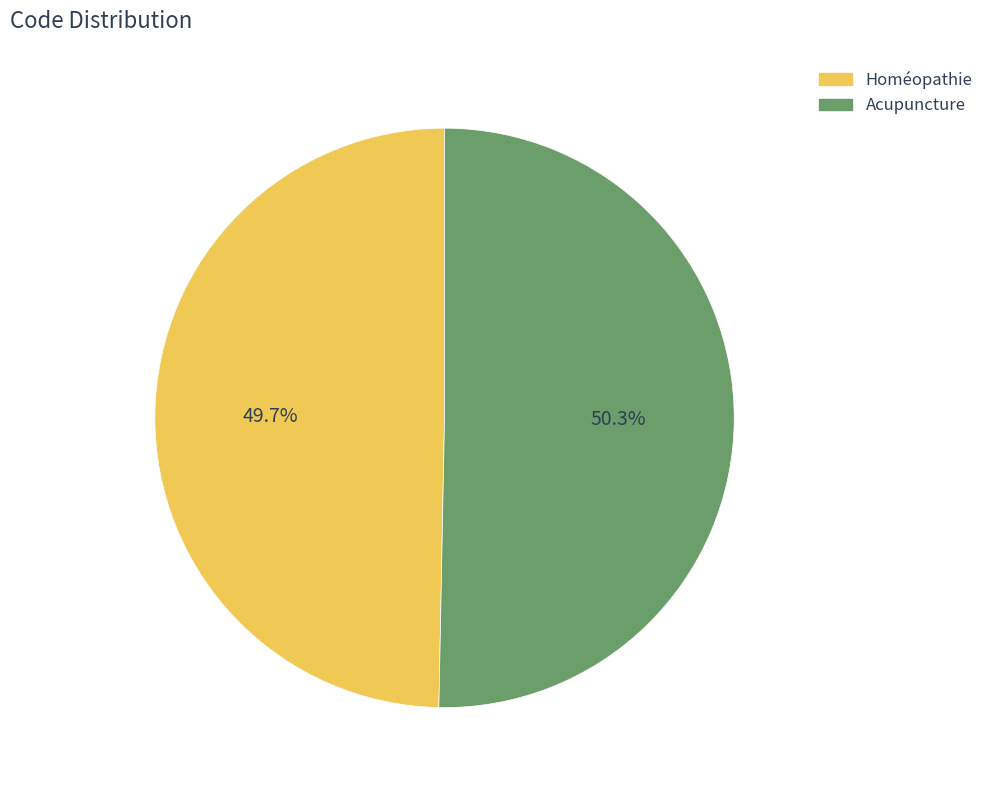

True or false: Homéopathie accounts for 50% of the total.

True